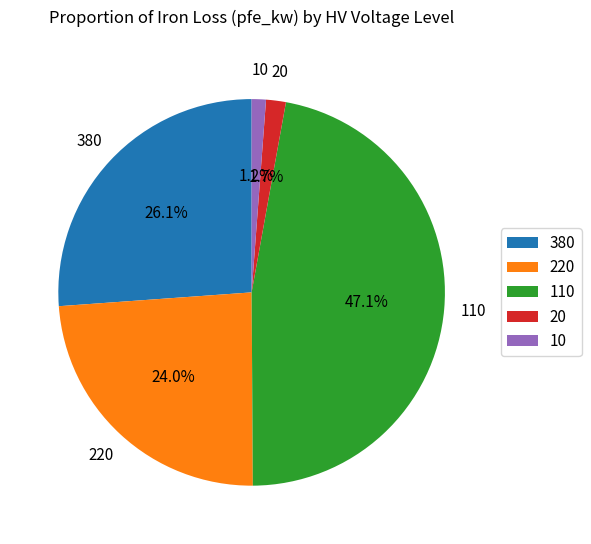

Between 380 and 110, which is larger?

110